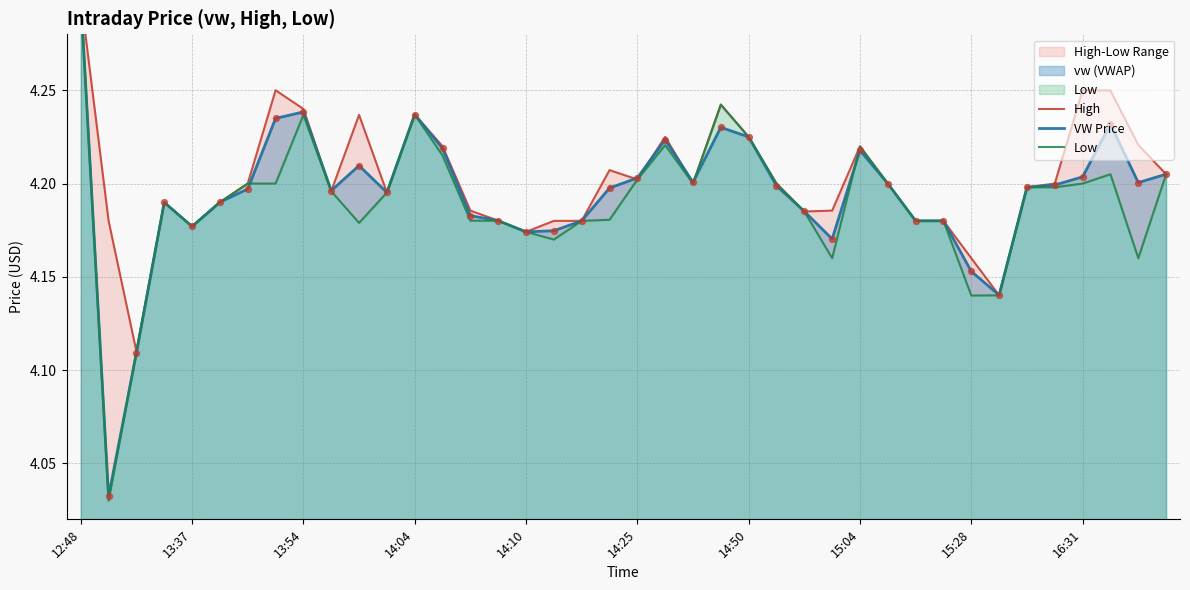

What are all the series names shown in the legend?

High, VW Price, Low